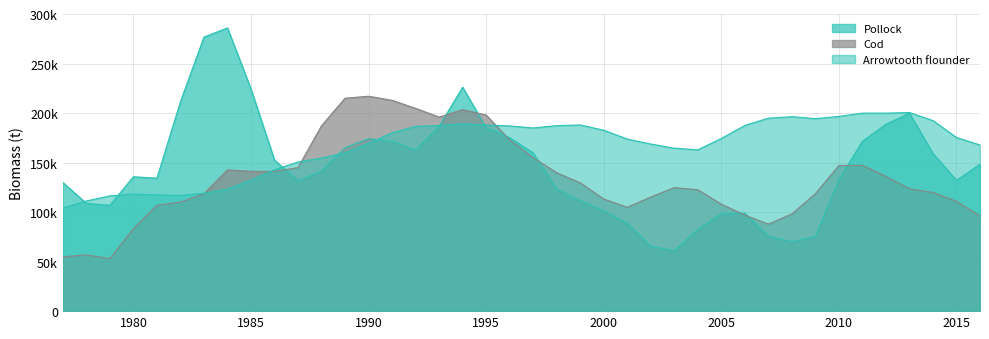

What are all the series names shown in the legend?

Pollock, Cod, Arrowtooth flounder